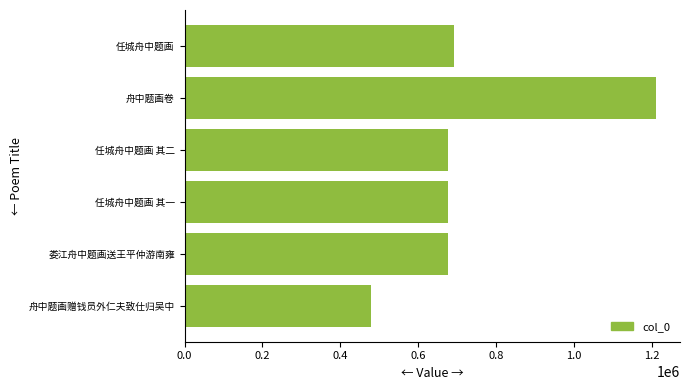

Read the value at 任城舟中题画 其一.

677278